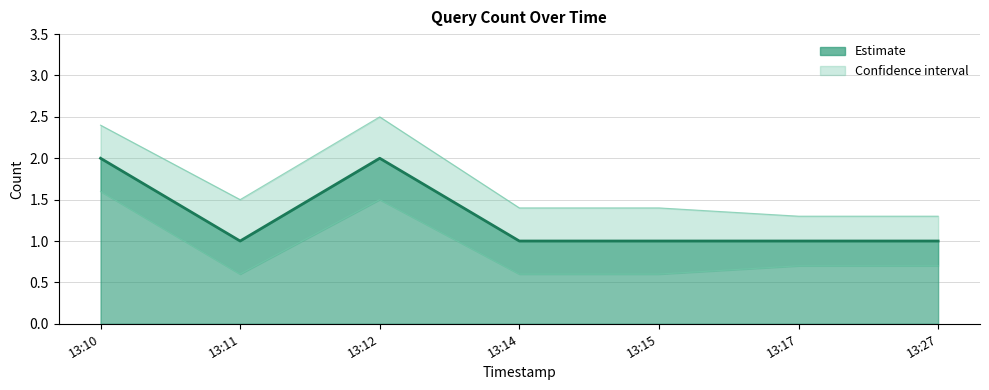

Rank the series by their average value, from lowest to highest.

Estimate lower, Estimate, Estimate upper